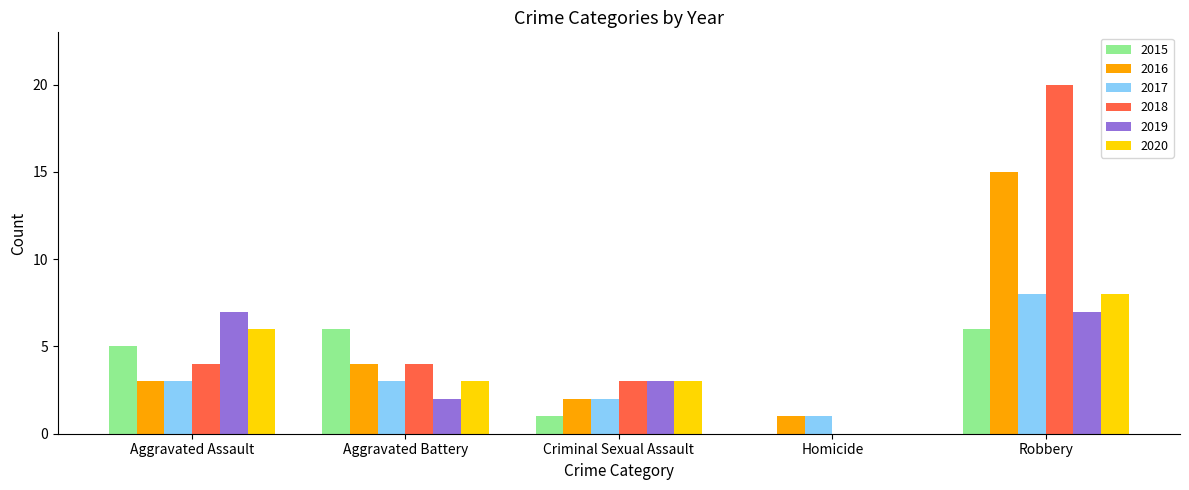

What is the greatest value displayed?

20